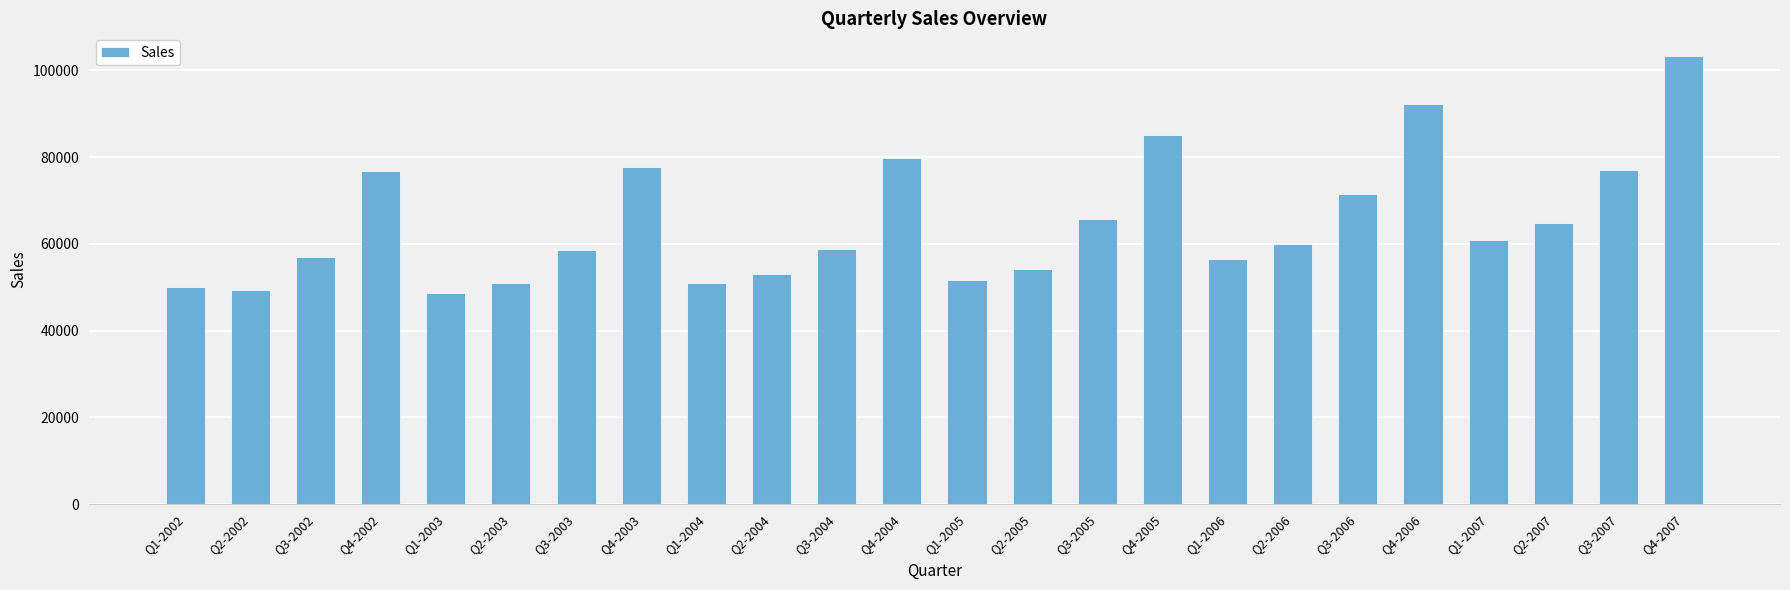

Between Q4-2004 and Q3-2007, which is larger?

Q4-2004